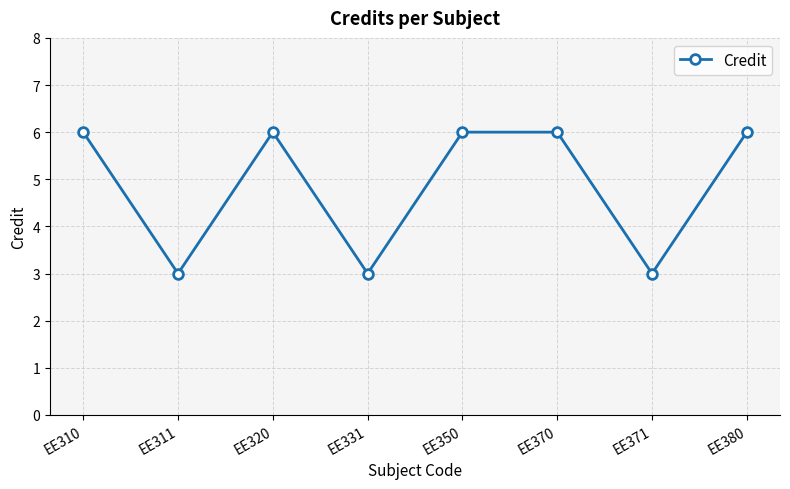

What is the difference between the second highest and second lowest values?

3